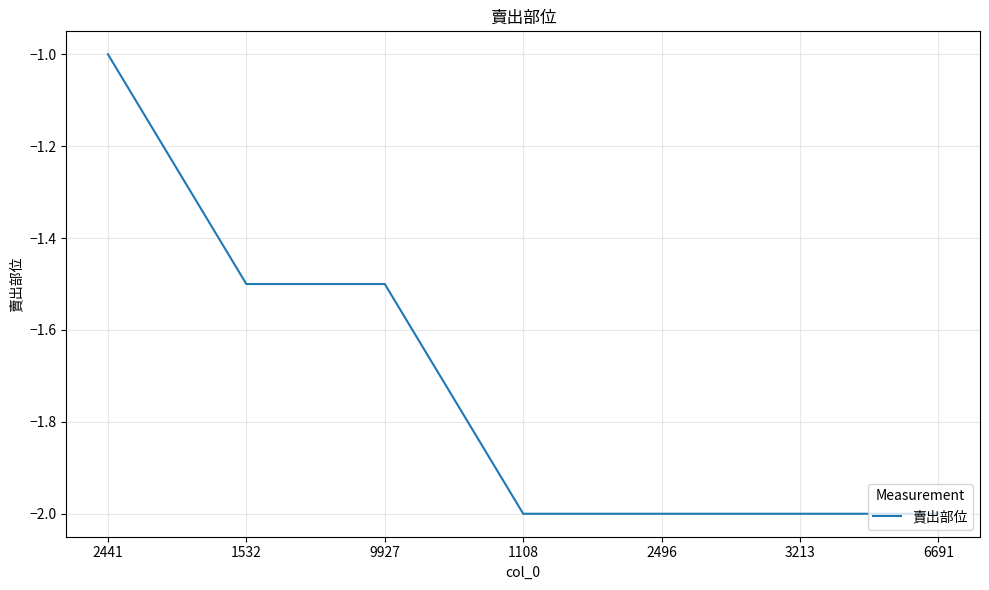

Count the values in the range -2 to -1.

7